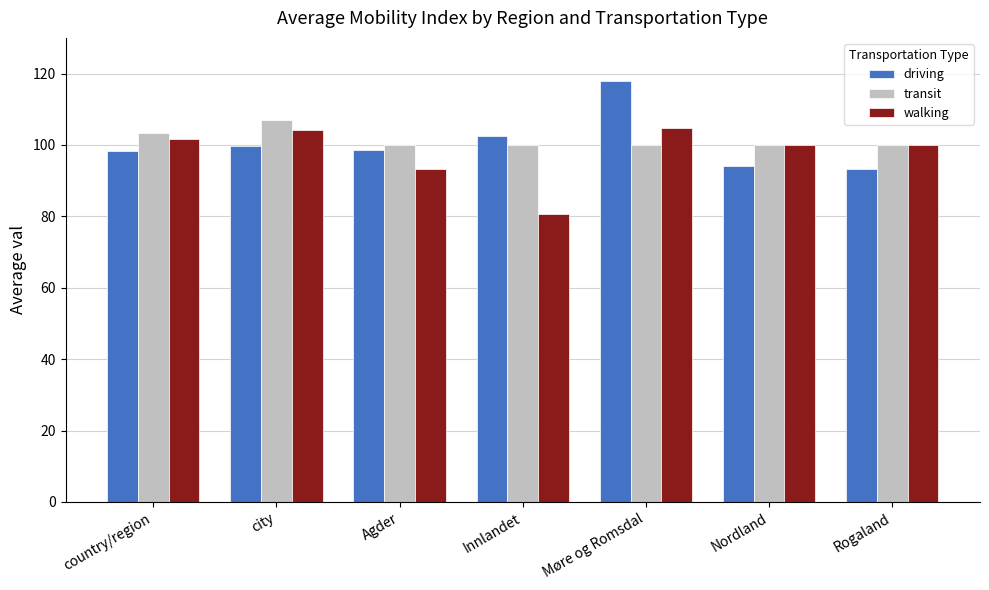

What is the value of the driving bar at the 2nd from the left?

99.8